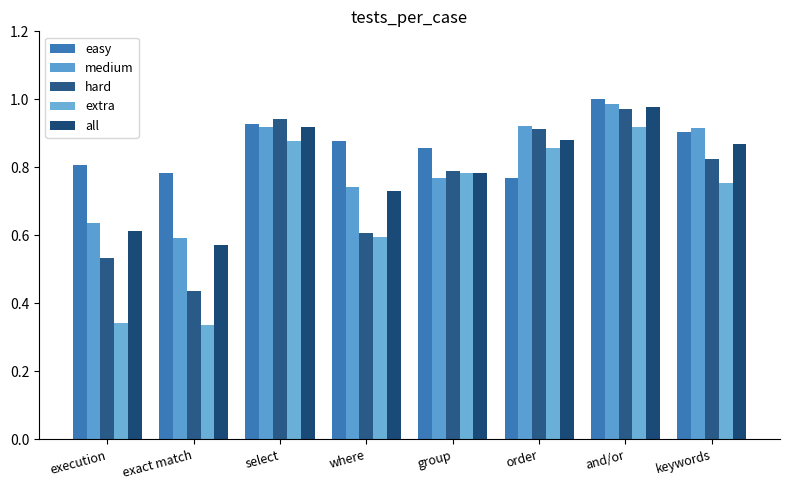

How many bars are there in total?

40